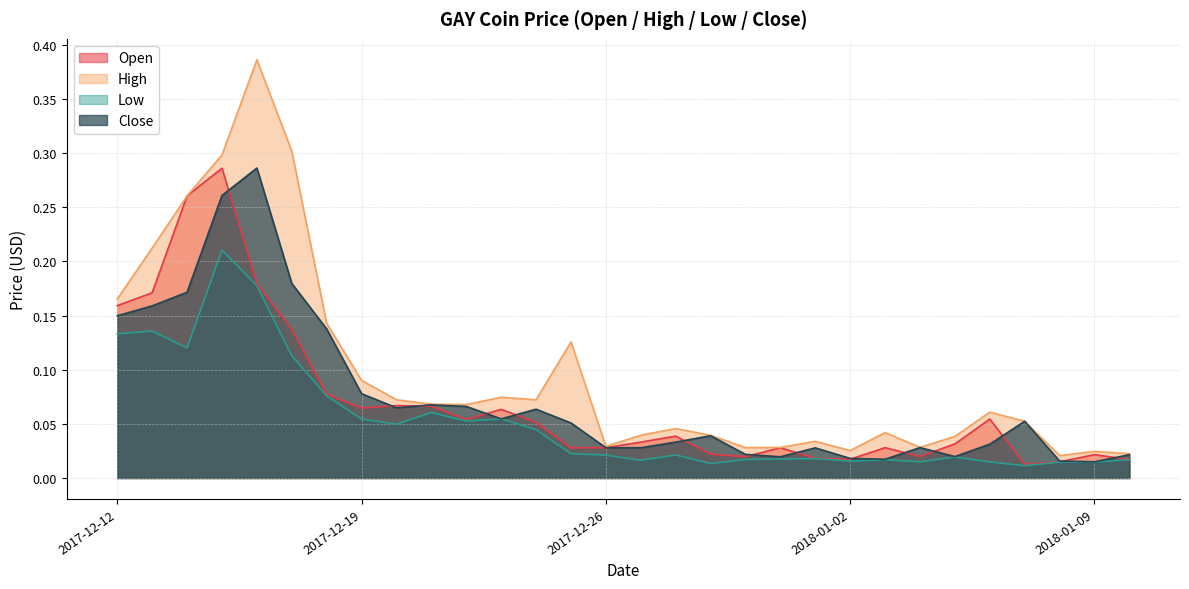

What is the sum of all High values?

2.9